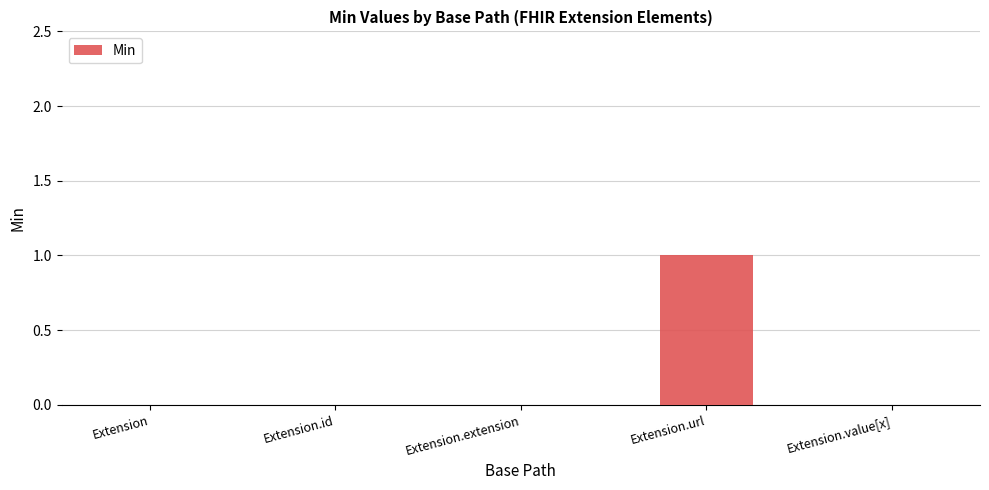

Which category has the highest value across all series?

Extension.url